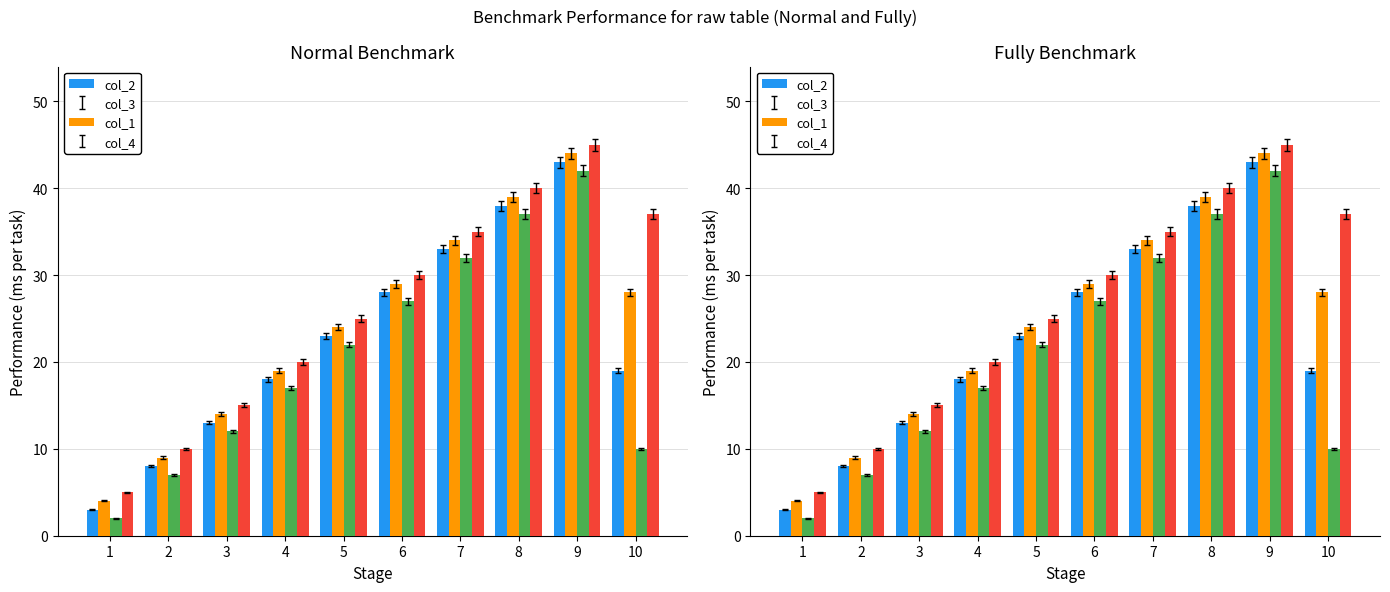

Reading left to right, extract all data points from this chart.

col_2: 3	8	13	18	23	28	33	38	43	19
col_3: 4	9	14	19	24	29	34	39	44	28
col_1: 2	7	12	17	22	27	32	37	42	10
col_4: 5	10	15	20	25	30	35	40	45	37